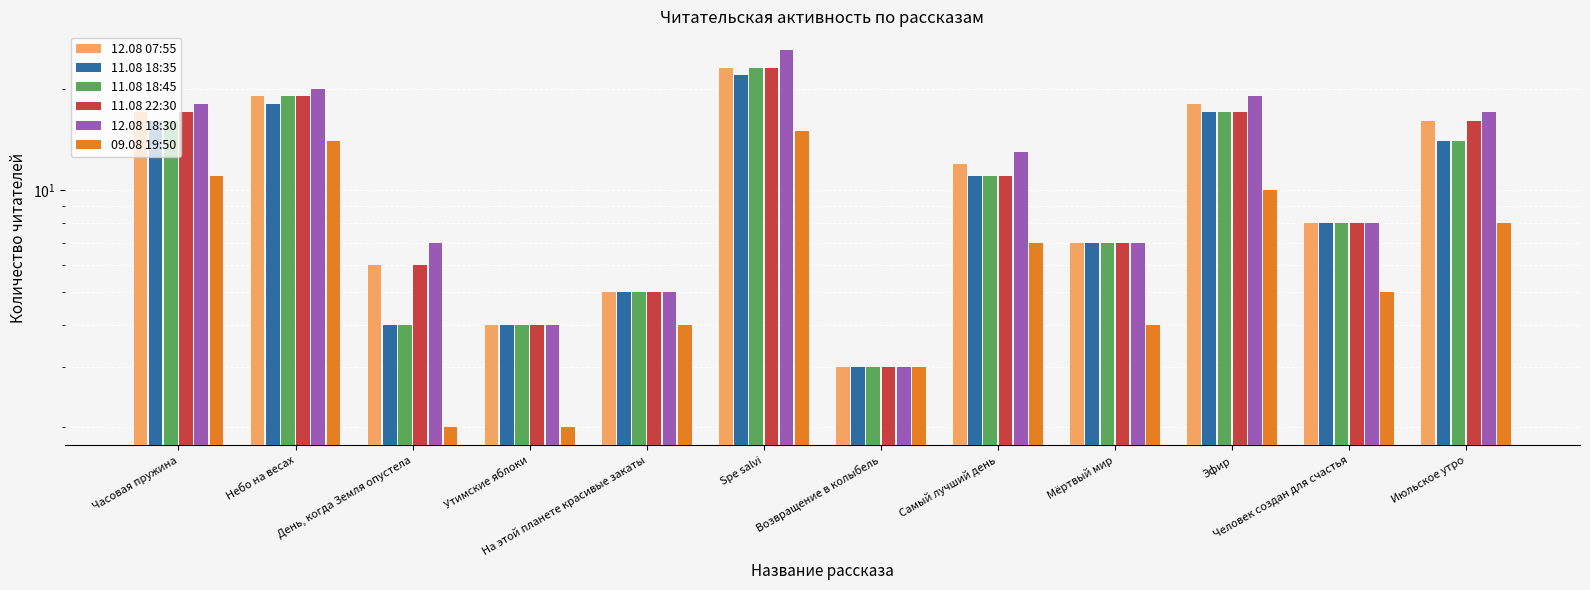

What is the label of the 6th bar from the right?

Возвращение в колыбель